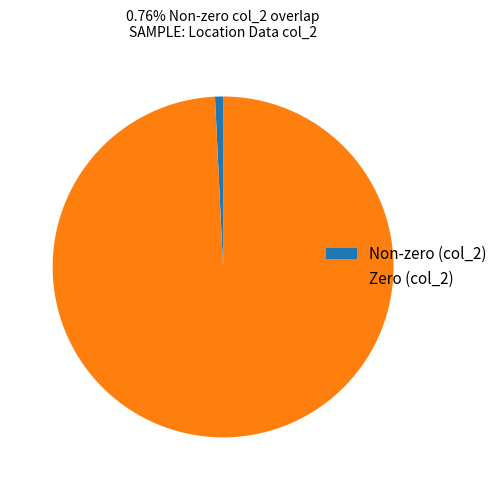

Does Zero (col_2) account for over 50% of the chart?

Yes